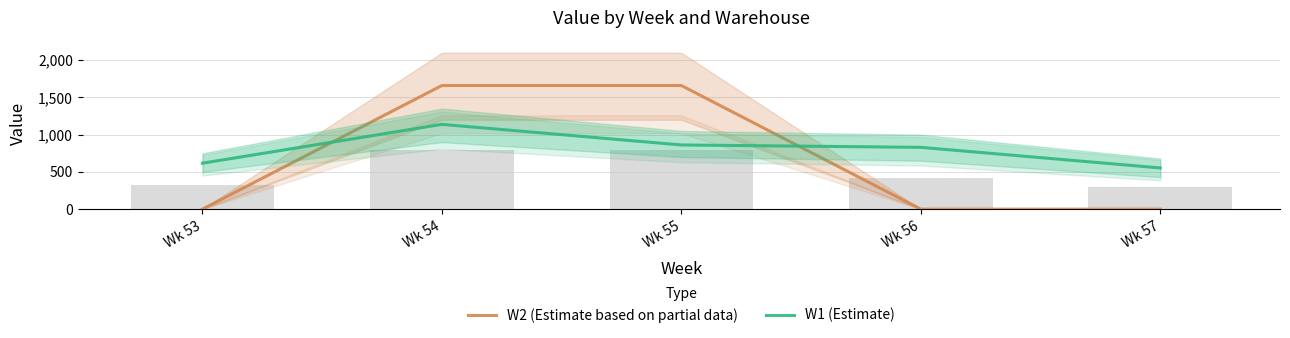

What is the highest value of the W1 (Estimate) series?

1138.4